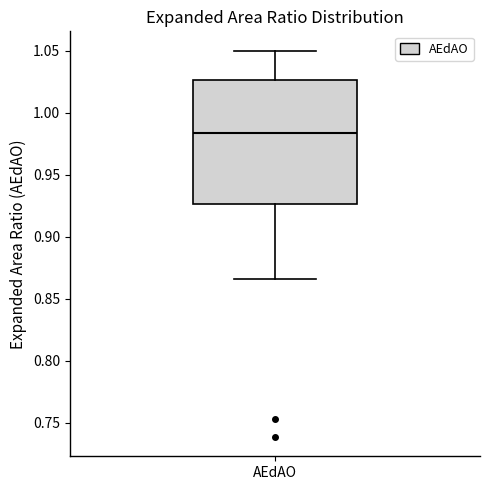

Where does the upper whisker of the box for AEdAO end on the y-axis? The values are not printed on the chart, so give them approximately, as read against the axis.

1.050